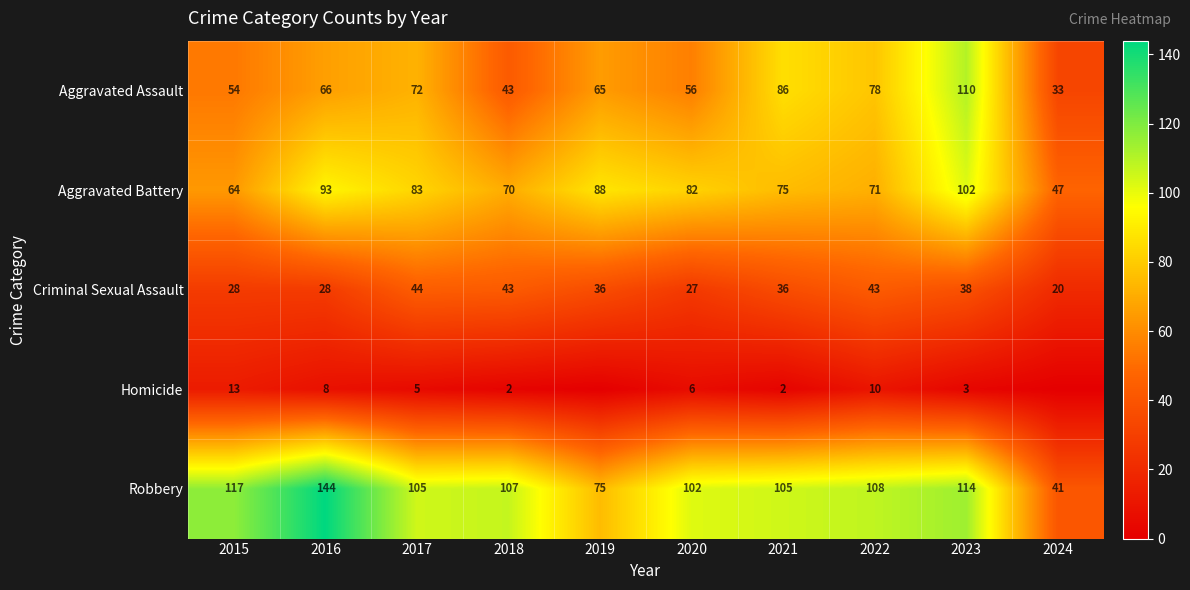

At 2016, list the series in order from smallest to largest.

Homicide, Criminal Sexual Assault, Aggravated Assault, Aggravated Battery, Robbery